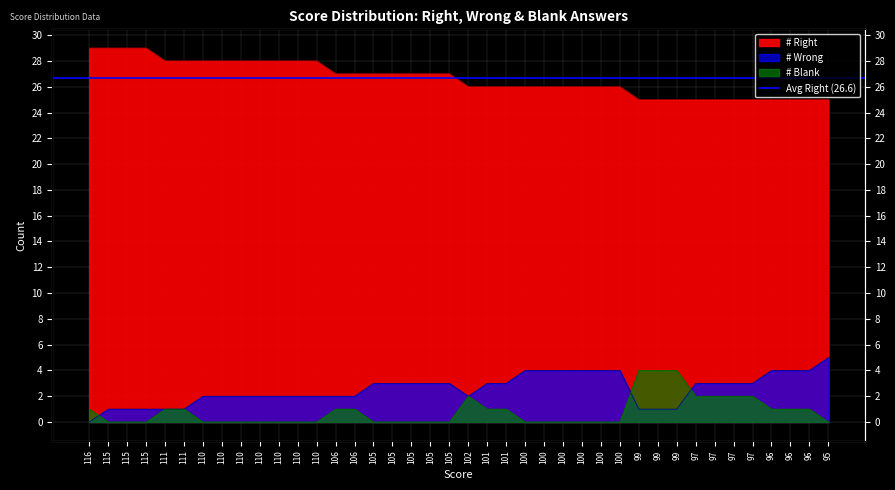

How many categories are shown in the chart?

40